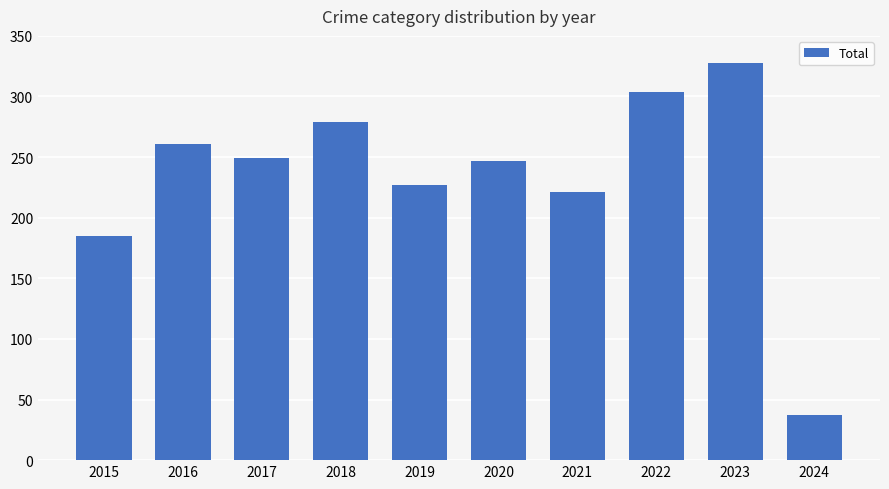

Reading left to right, list all the values displayed in this chart.

2015=185	2016=261	2017=249	2018=279	2019=227	2020=247	2021=221	2022=304	2023=328	2024=37